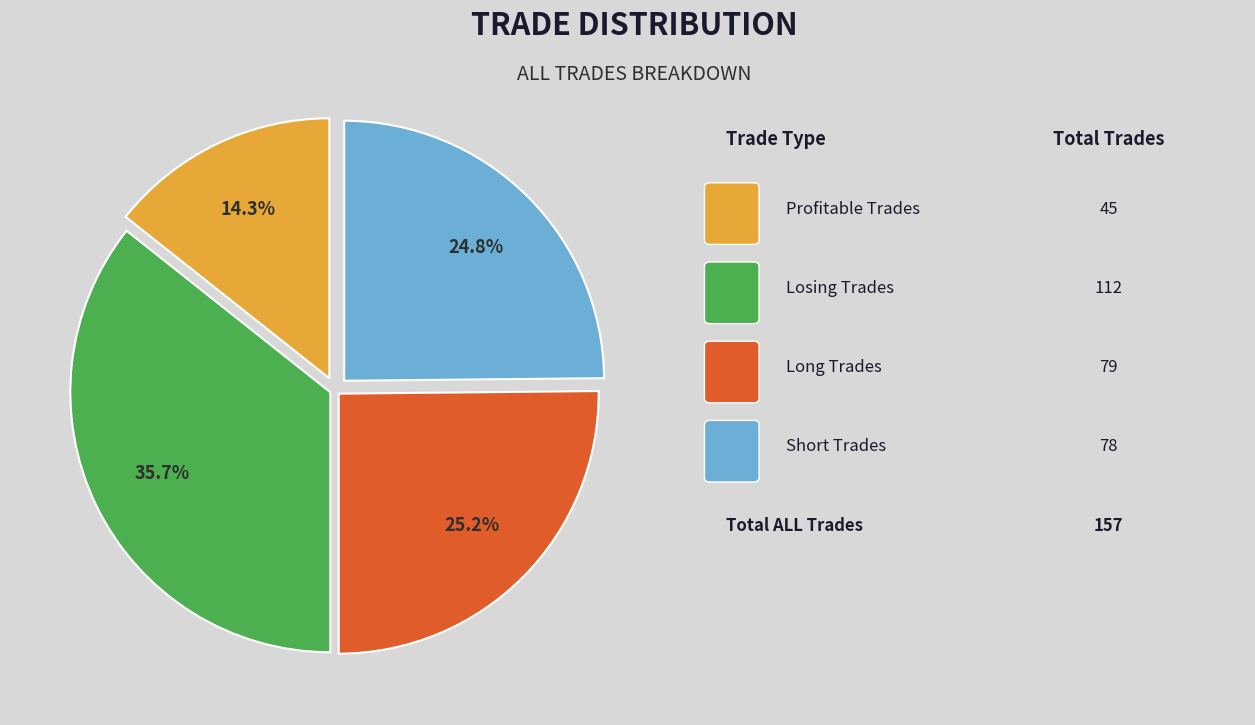

Does any single category account for the majority?

No